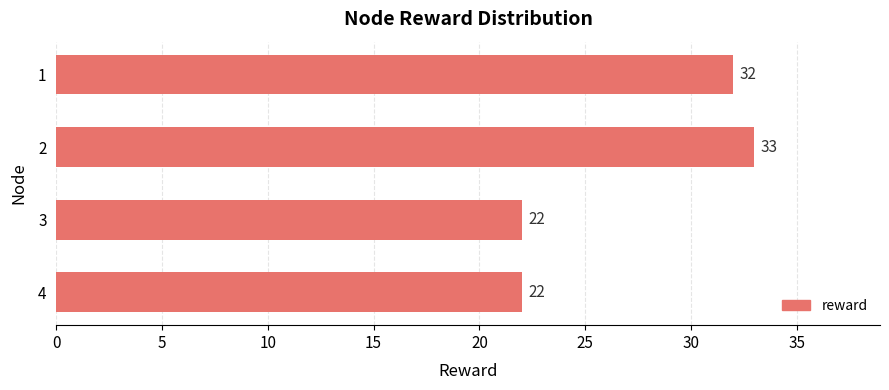

The chart shows a value of 33 at 2. True or false?

True